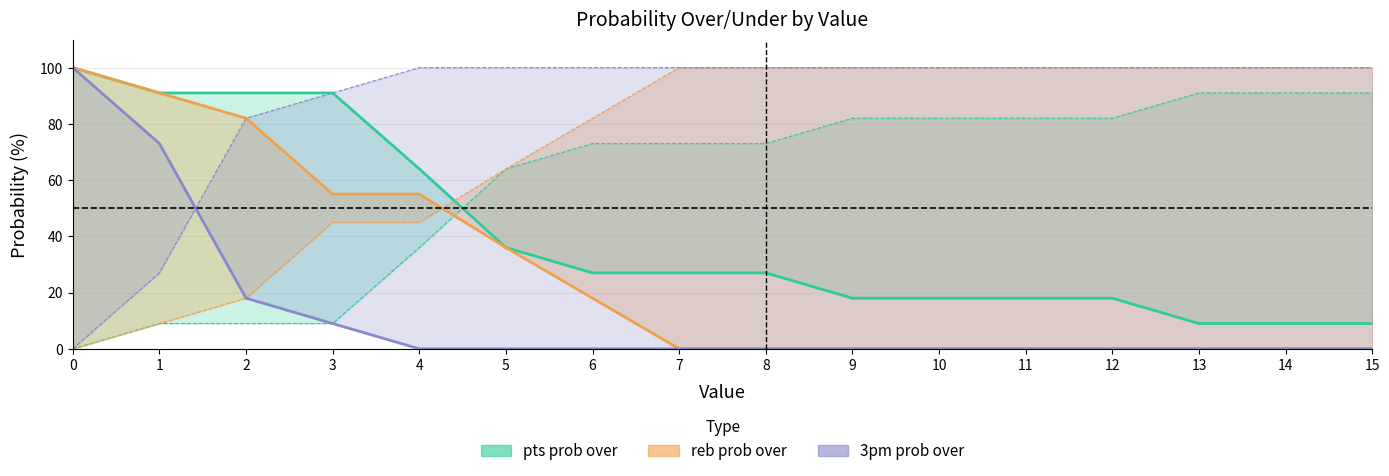

True or false: reb prob over has more than 1 interior local peaks.

False